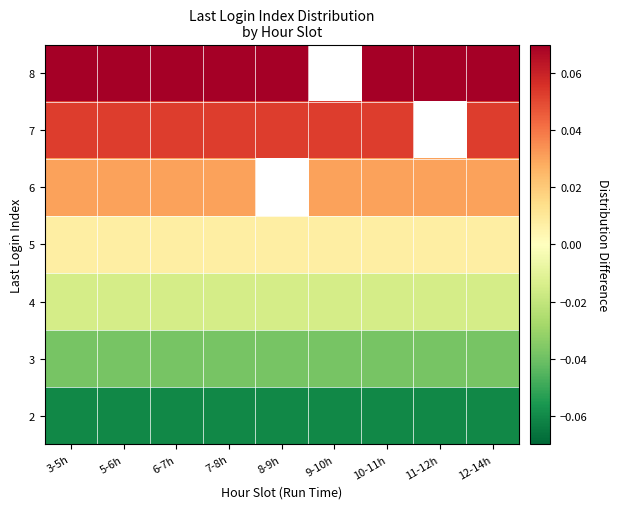

At 7-8h, list the series in order from smallest to largest.

2, 3, 4, 5, 6, 7, 8